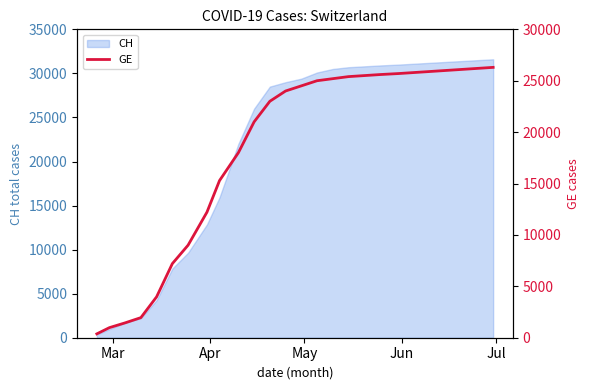

What is the highest value of the CH series?

31600